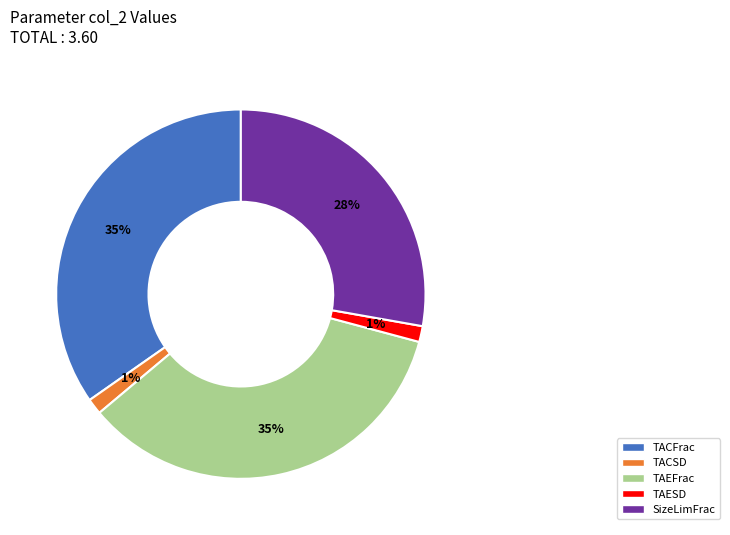

Is there a majority slice in this chart?

No